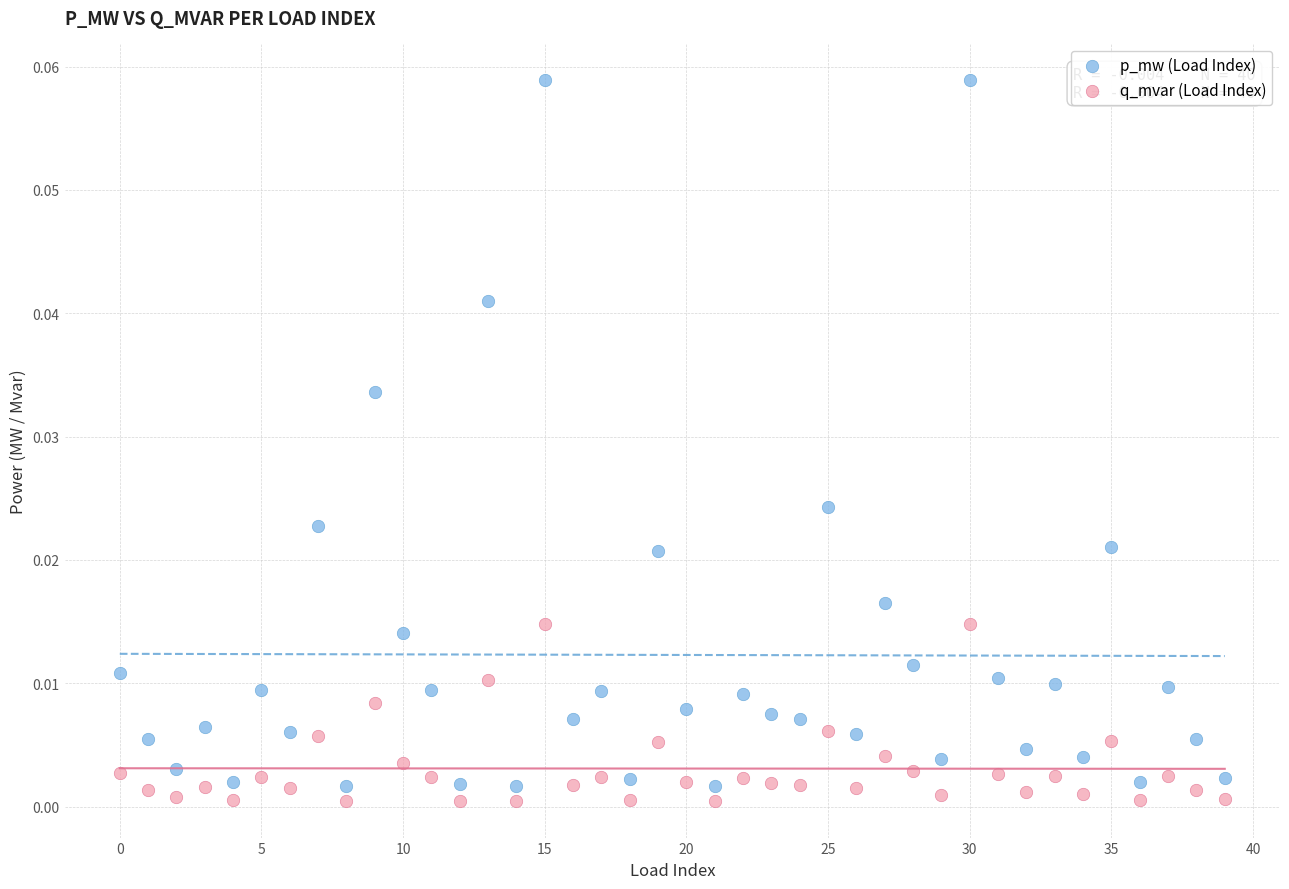

Which series reaches the maximum Y coordinate?

p_mw (Load Index)